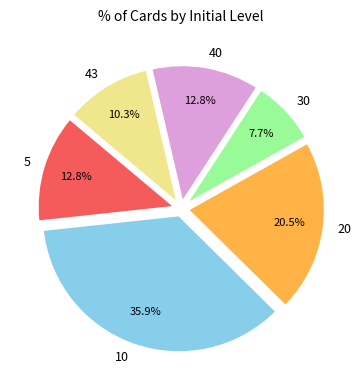

Which has a higher value, 20 or 43?

20